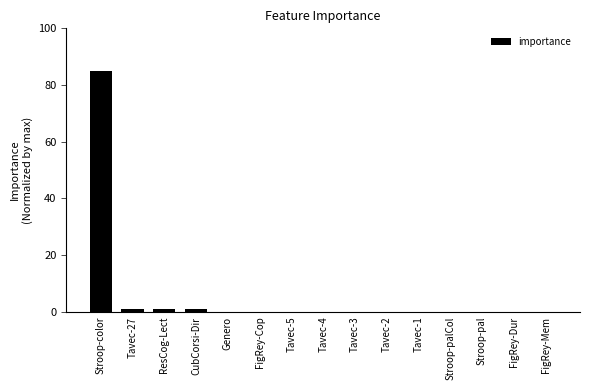

Reading right to left, what are all the values shown in this chart?

0.0	0.0	0.0	0.0	0.0	0.0	0.0	0.0	0.0	0.0	0.0	1.1	1.1	1.1	85.0